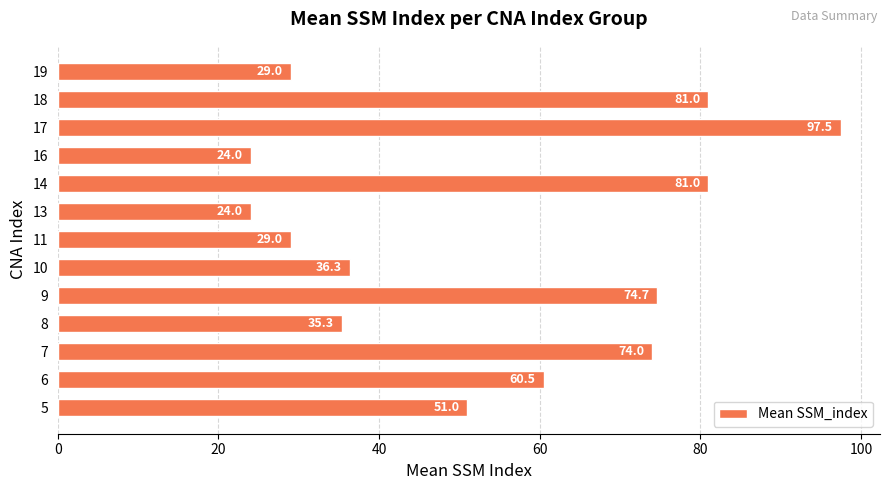

At which category does the chart reach its peak across all series?

17